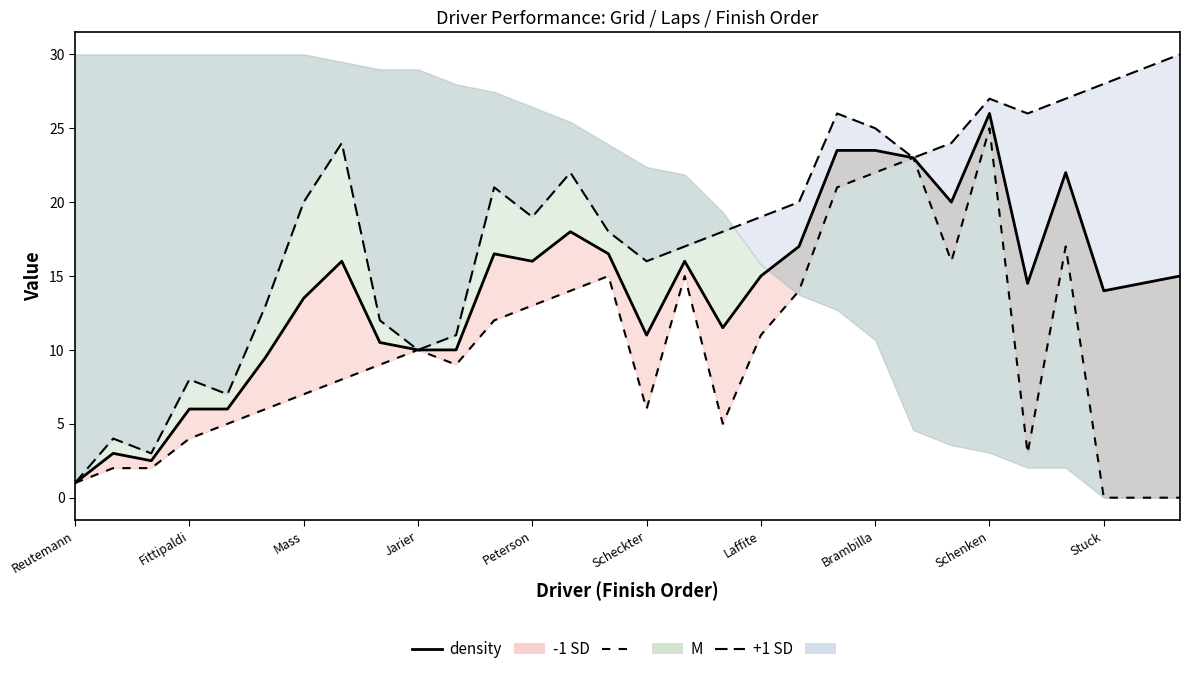

Is it true that the value at Schenken is 18.8?

False